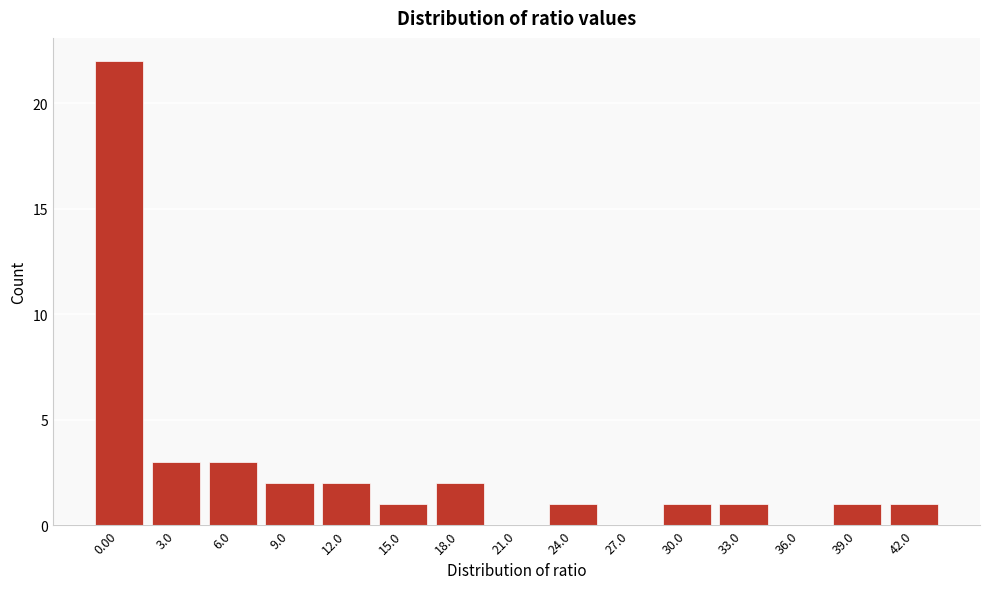

Reading right to left, extract all data points from this chart.

42.0=1	39.0=1	36.0=0	33.0=1	30.0=1	27.0=0	24.0=1	21.0=0	18.0=2	15.0=1	12.0=2	9.0=2	6.0=3	3.0=3	0.00=22